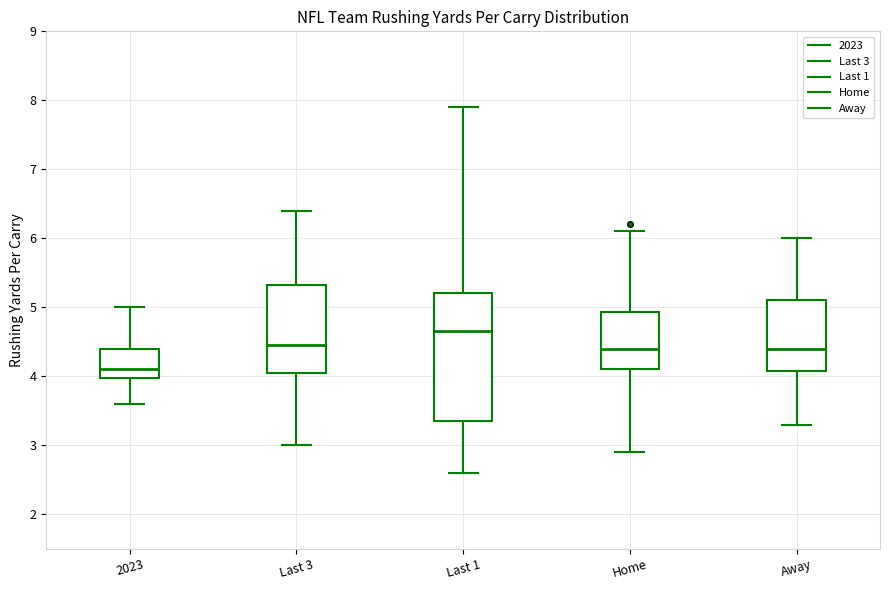

Which box has the lowest median line?

2023